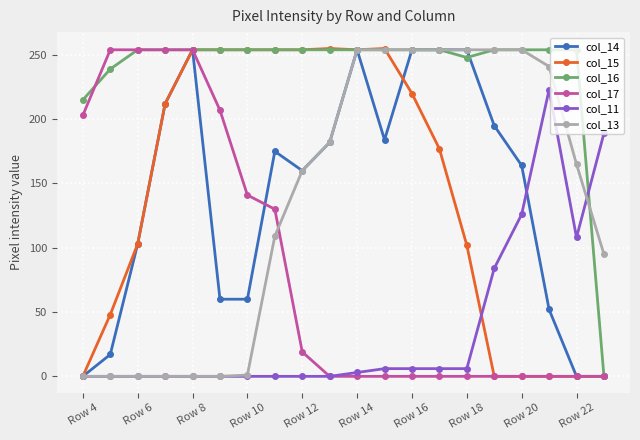

At how many categories does at least one series exceed 87?

20